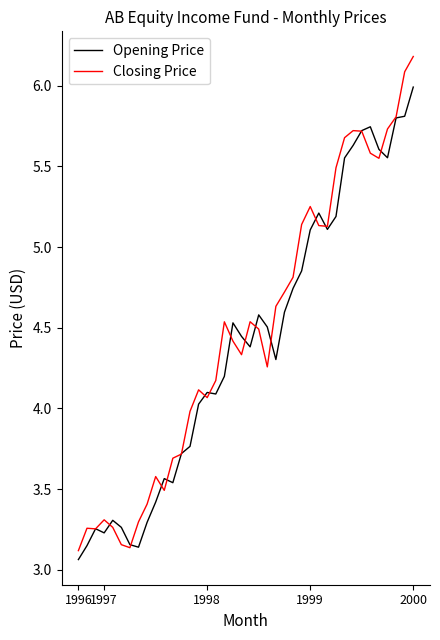

What is the maximum value for Opening Price?

6.0